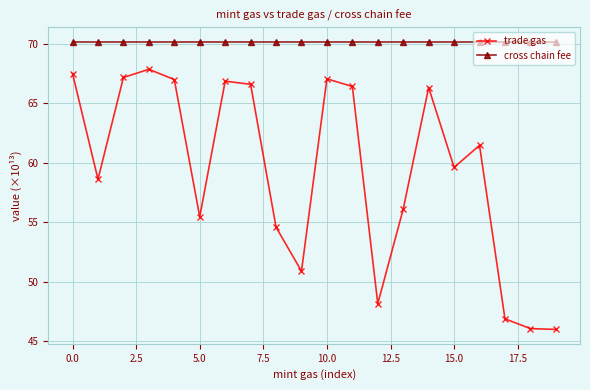

At how many categories does at least one series exceed 49?

20